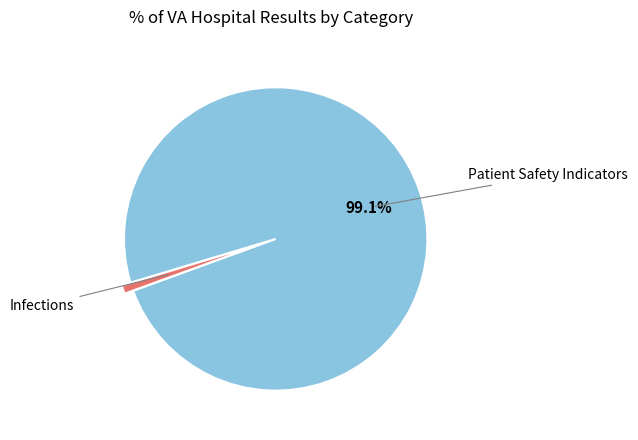

How much of the chart is everything except Patient Safety Indicators?

0.9%